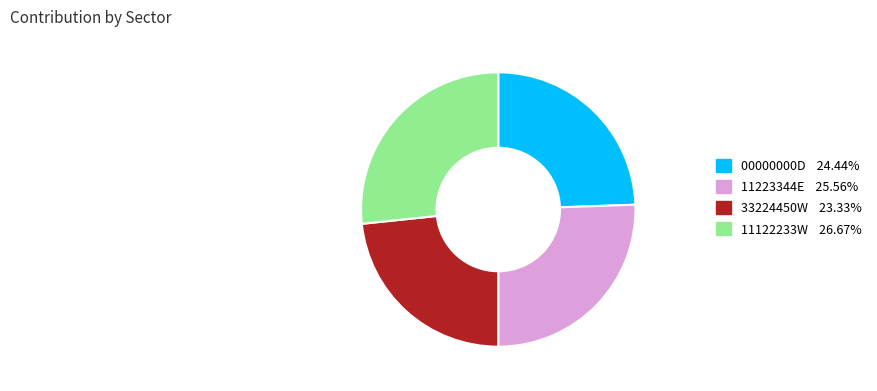

Rank the categories by value from highest to lowest.

11122233W, 11223344E, 00000000D, 33224450W